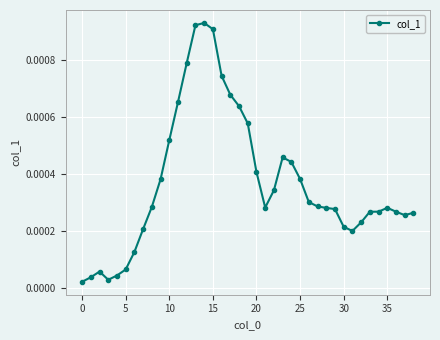

True or false: there are more than 2 points higher than both neighbors.

True